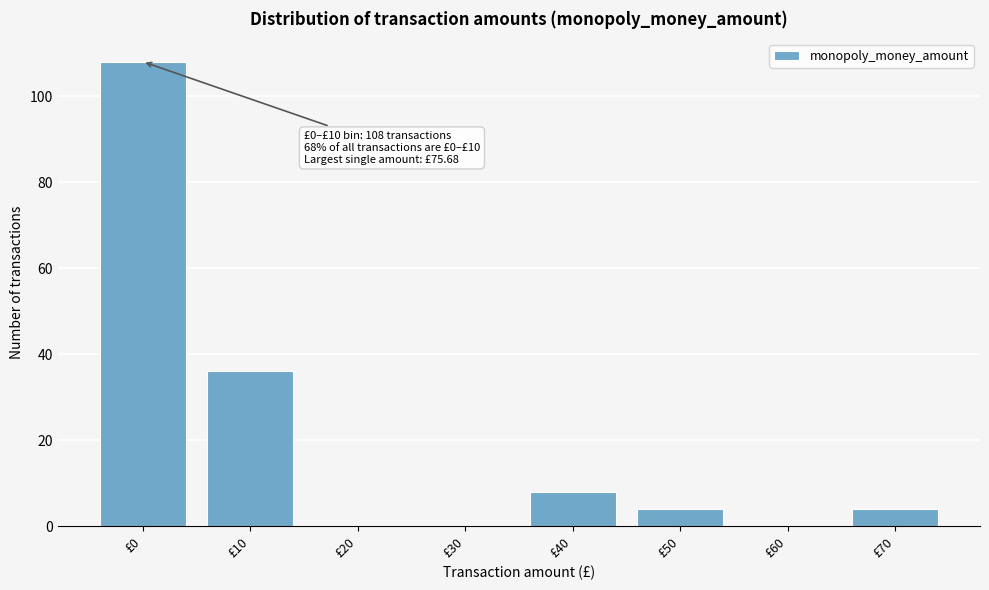

Reading left to right, transcribe all the data shown in this chart.

£0=108	£10=36	£20=0	£30=0	£40=8	£50=4	£60=0	£70=4